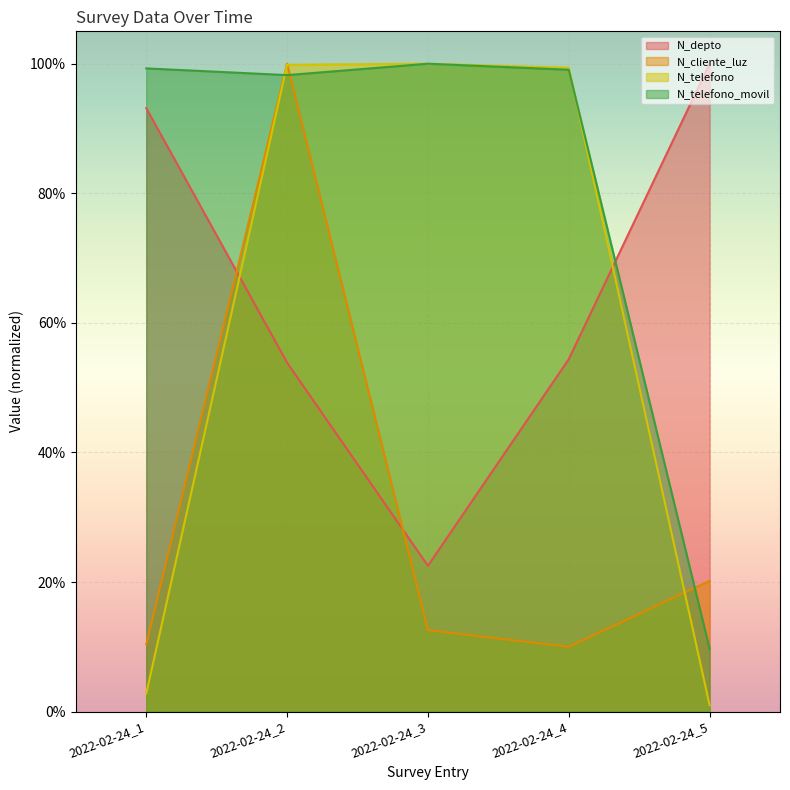

How many lines are shown in the chart?

4